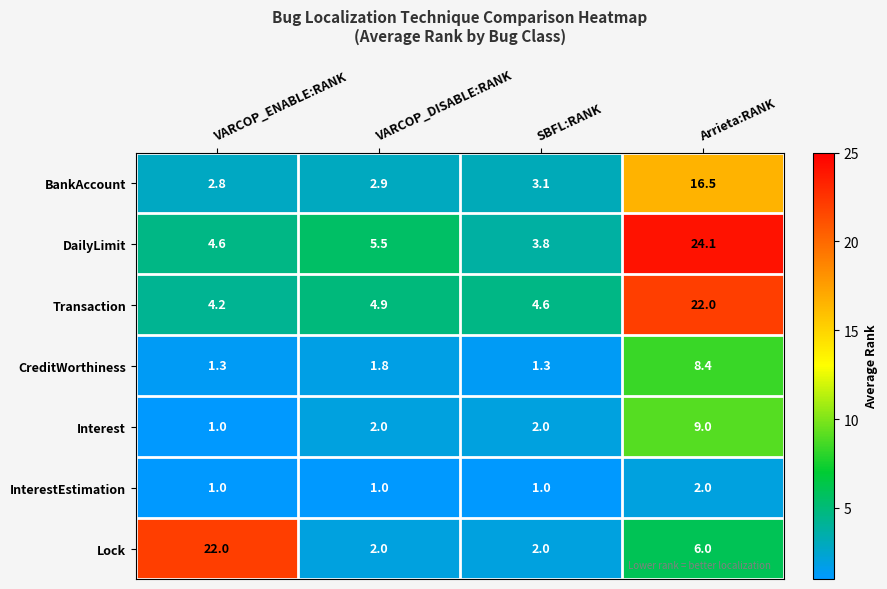

Read the CreditWorthiness value at VARCOP_DISABLE:RANK.

1.8